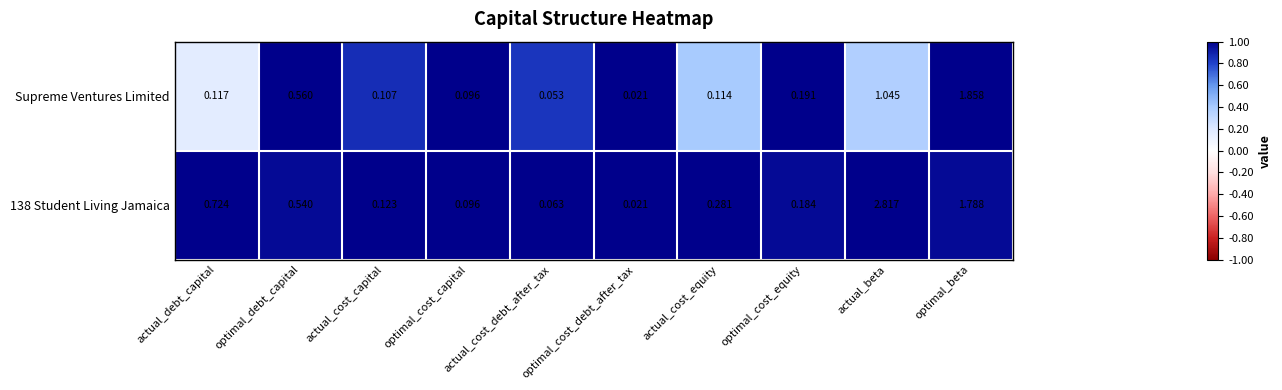

Which series has the largest range (max minus min)?

138 Student Living Jamaica